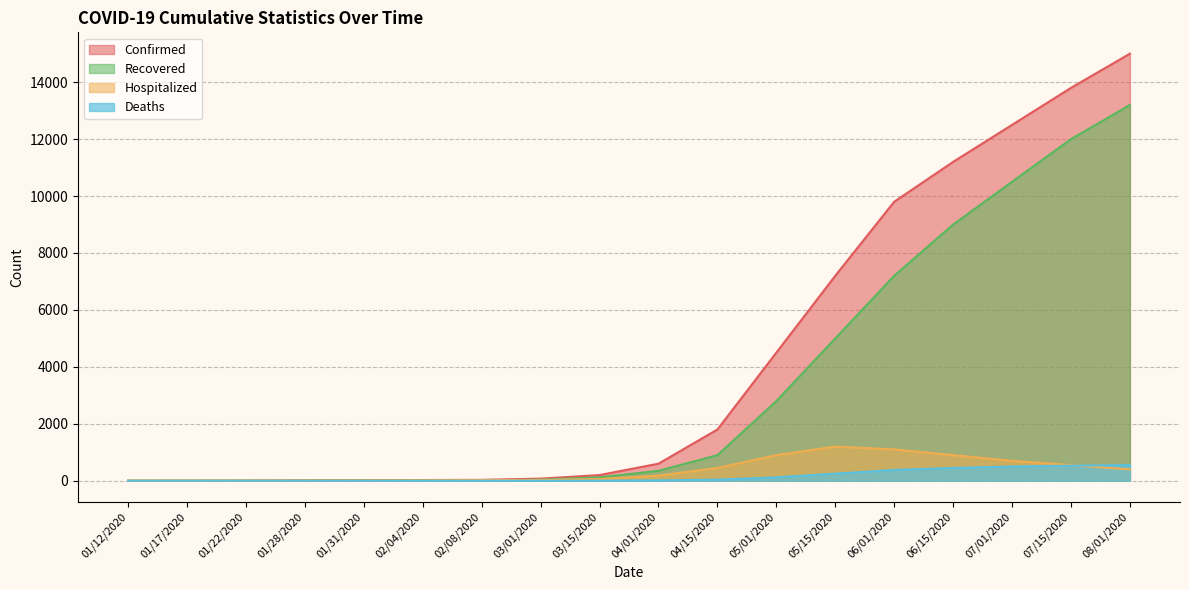

Where is Recovered nearest to the value 6600?

06/01/2020